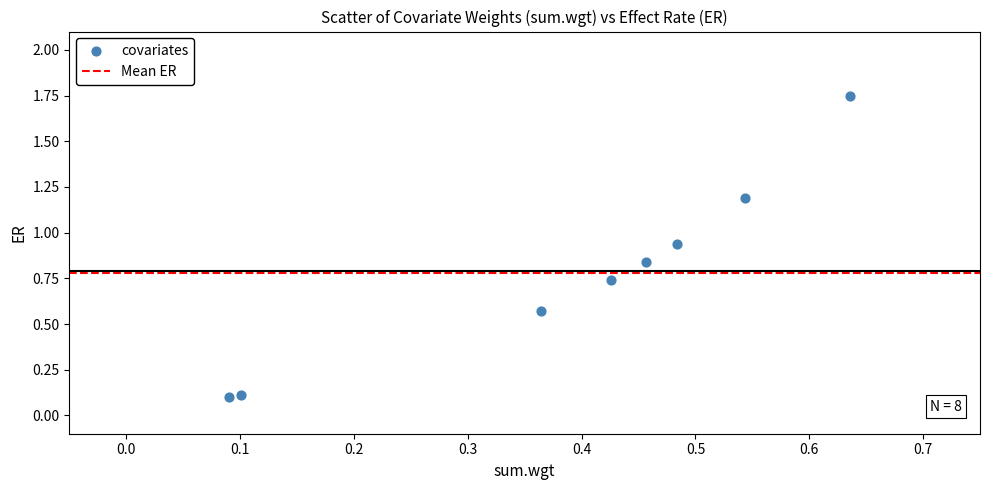

What is the average X value?

0.4